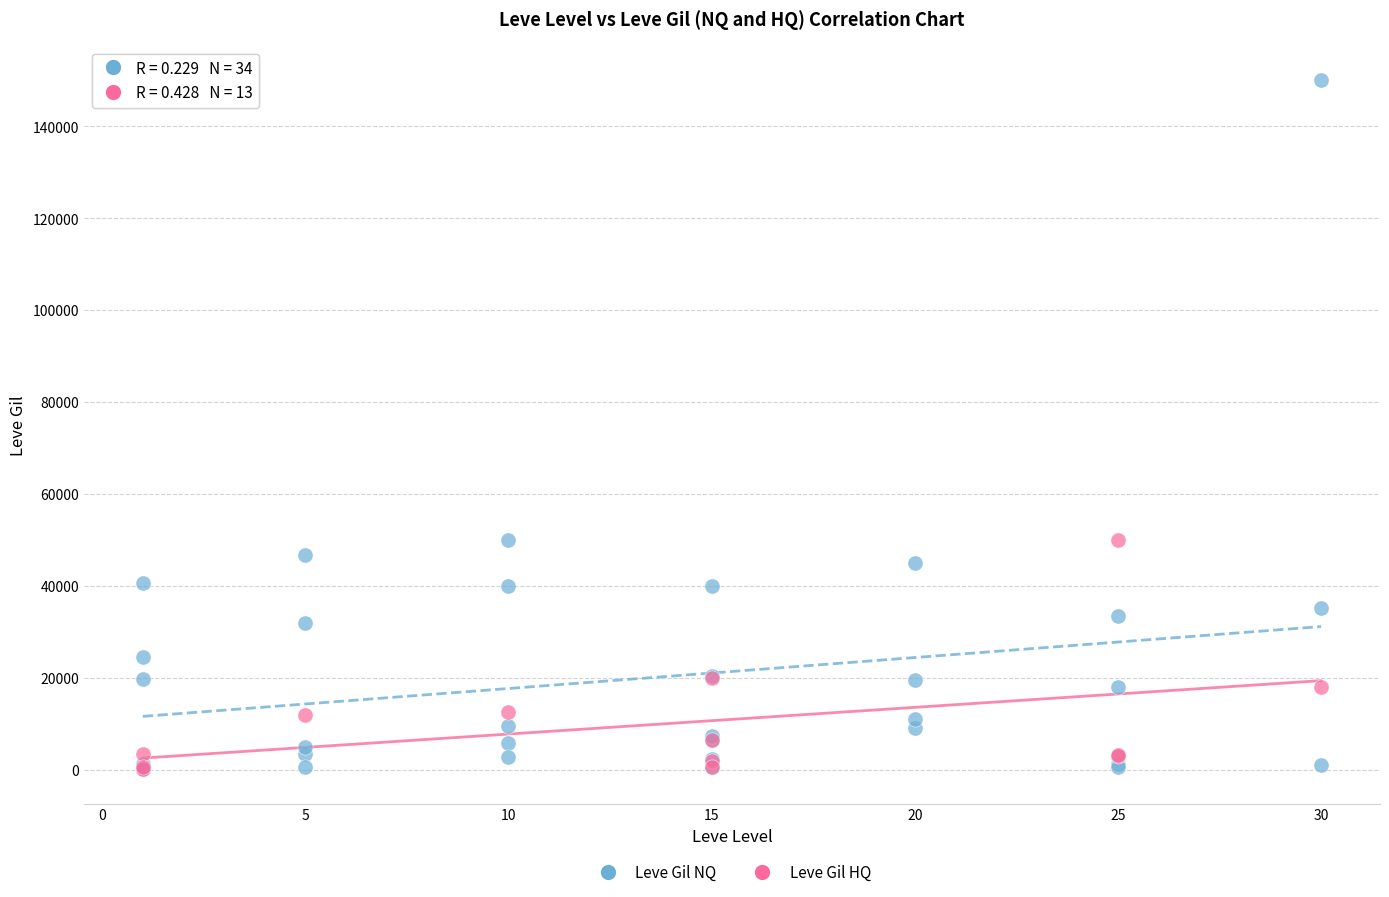

Which series has the widest spread of Y values?

Leve Gil NQ